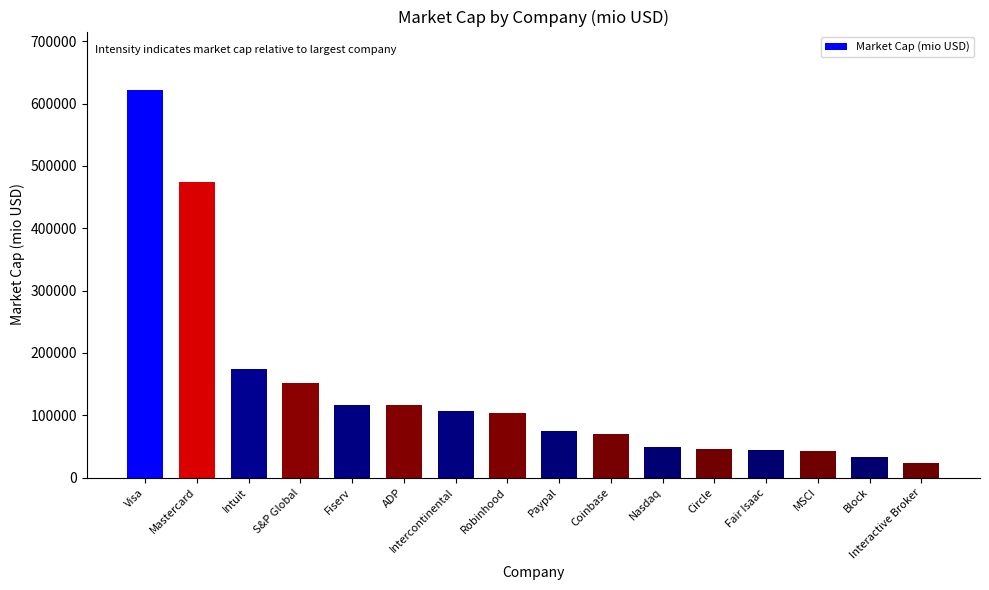

What is the change in value from Visa to Mastercard?

-148546.2